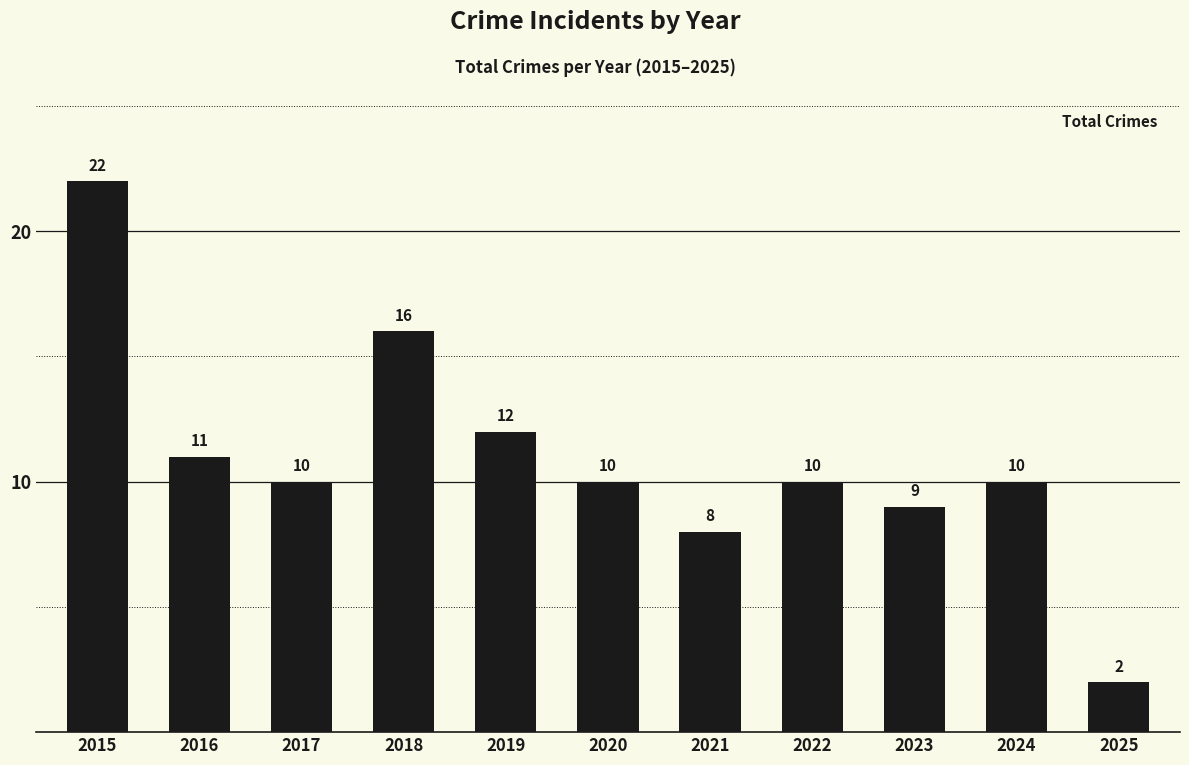

Between 2023 and 2022, which is larger?

2022